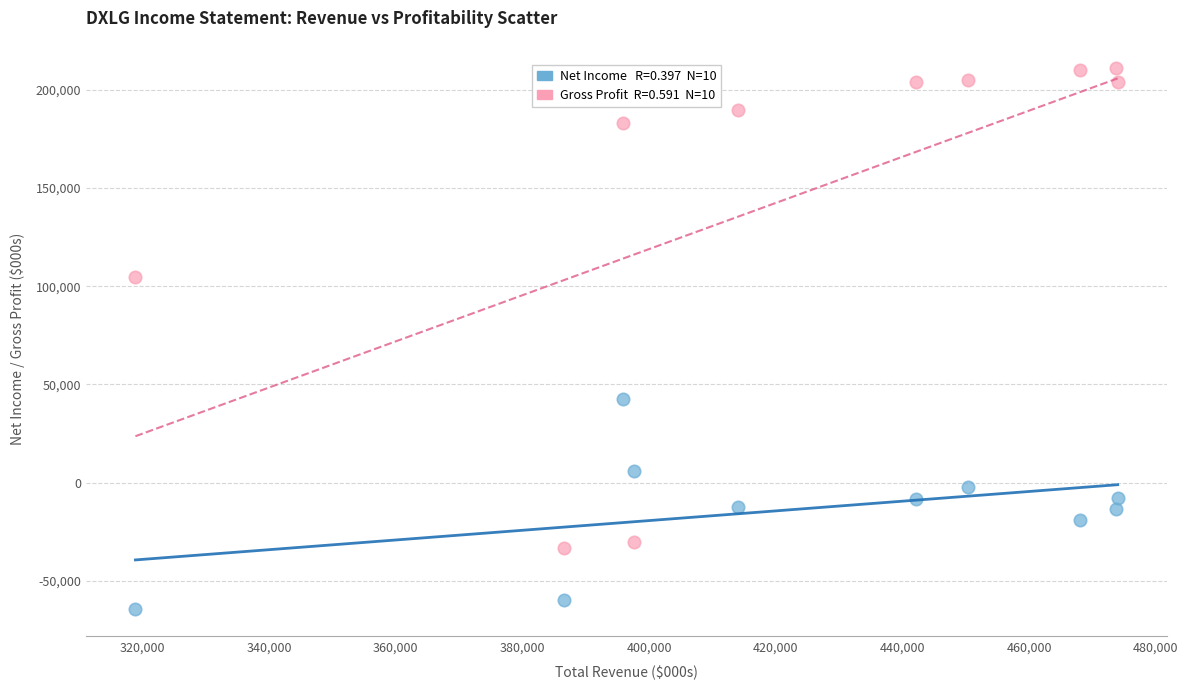

Across all data points, what is the range of Y values (max minus min)?

275800